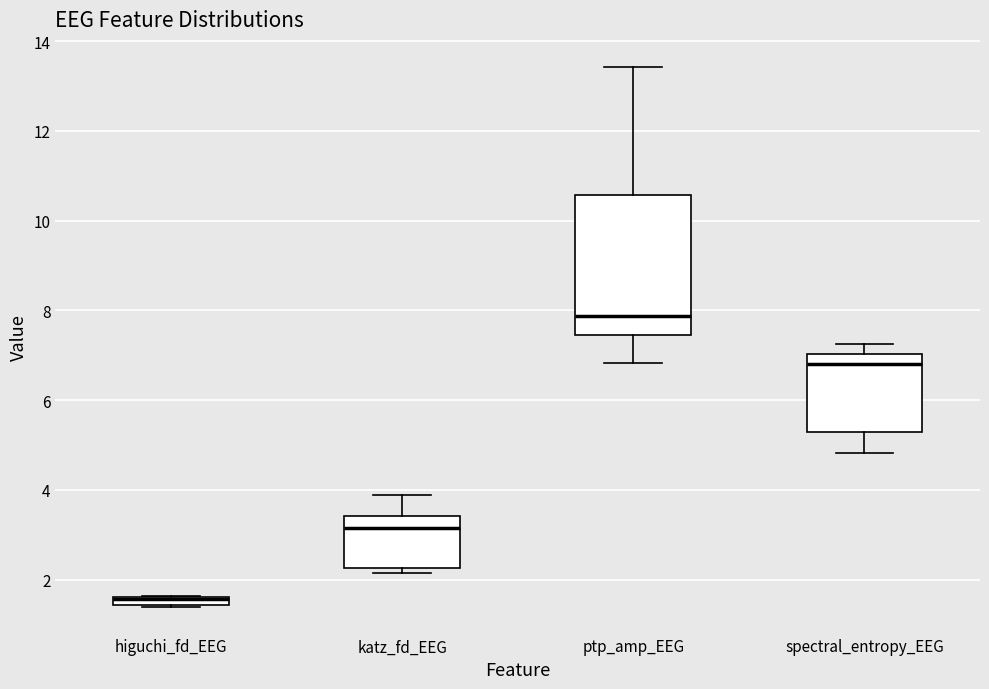

Where is the upper edge of the box for ptp_amp_EEG on the y-axis? The values are not printed on the chart, so give them approximately, as read against the axis.

10.6